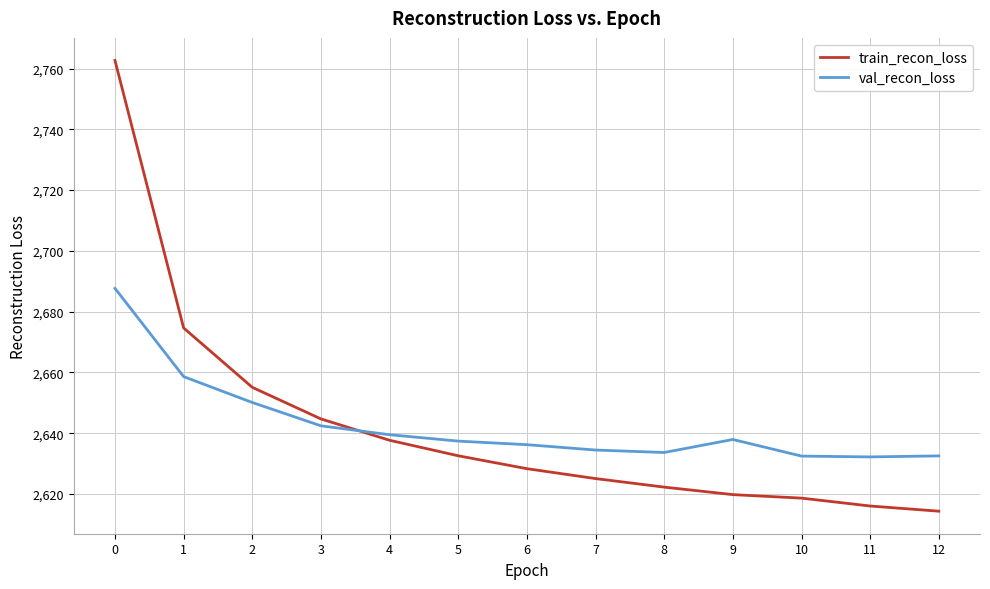

What is the approximate value of train_recon_loss at 0?

2762.7